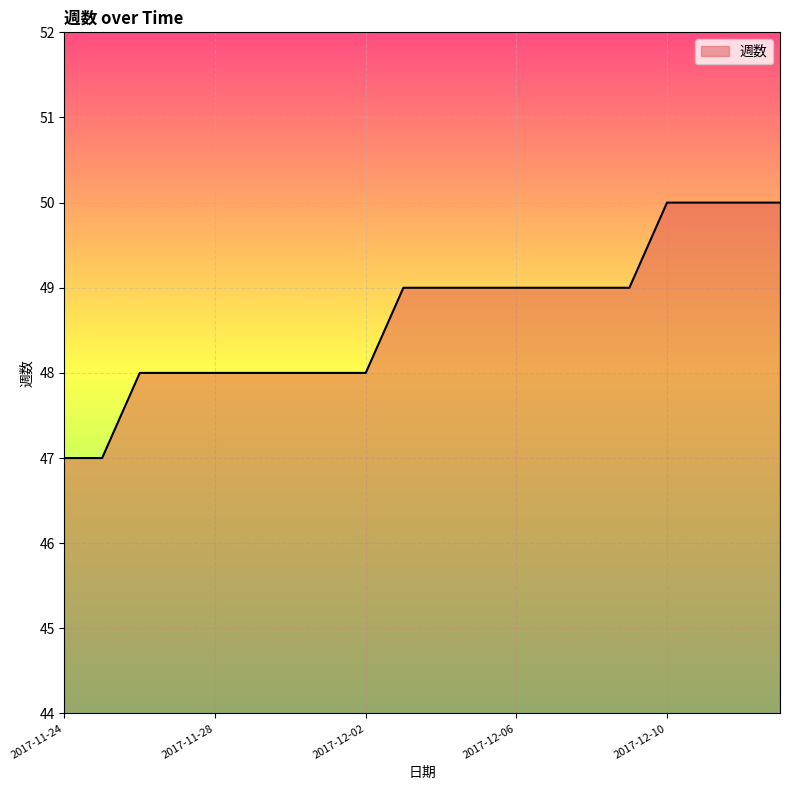

What is the difference between the maximum and minimum values?

3